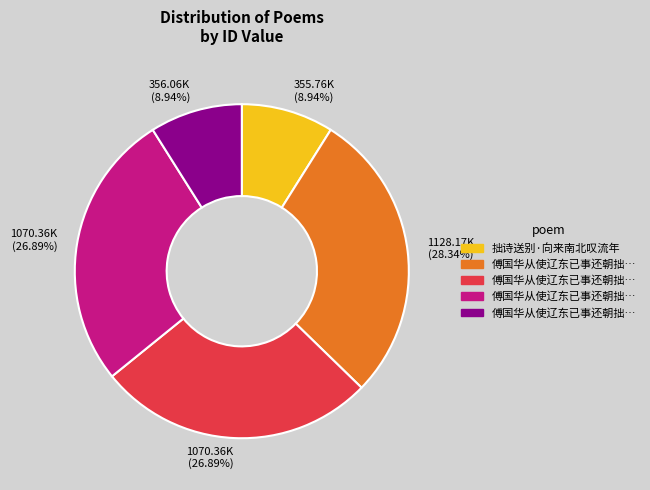

Is there any slice that represents more than half of the pie?

No